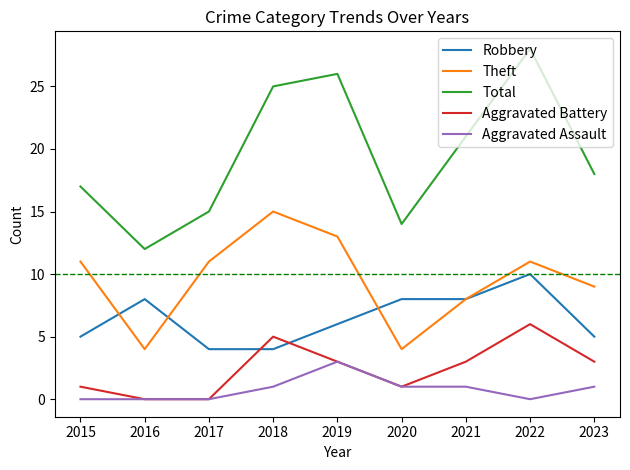

Which category has the highest value across all series?

2022